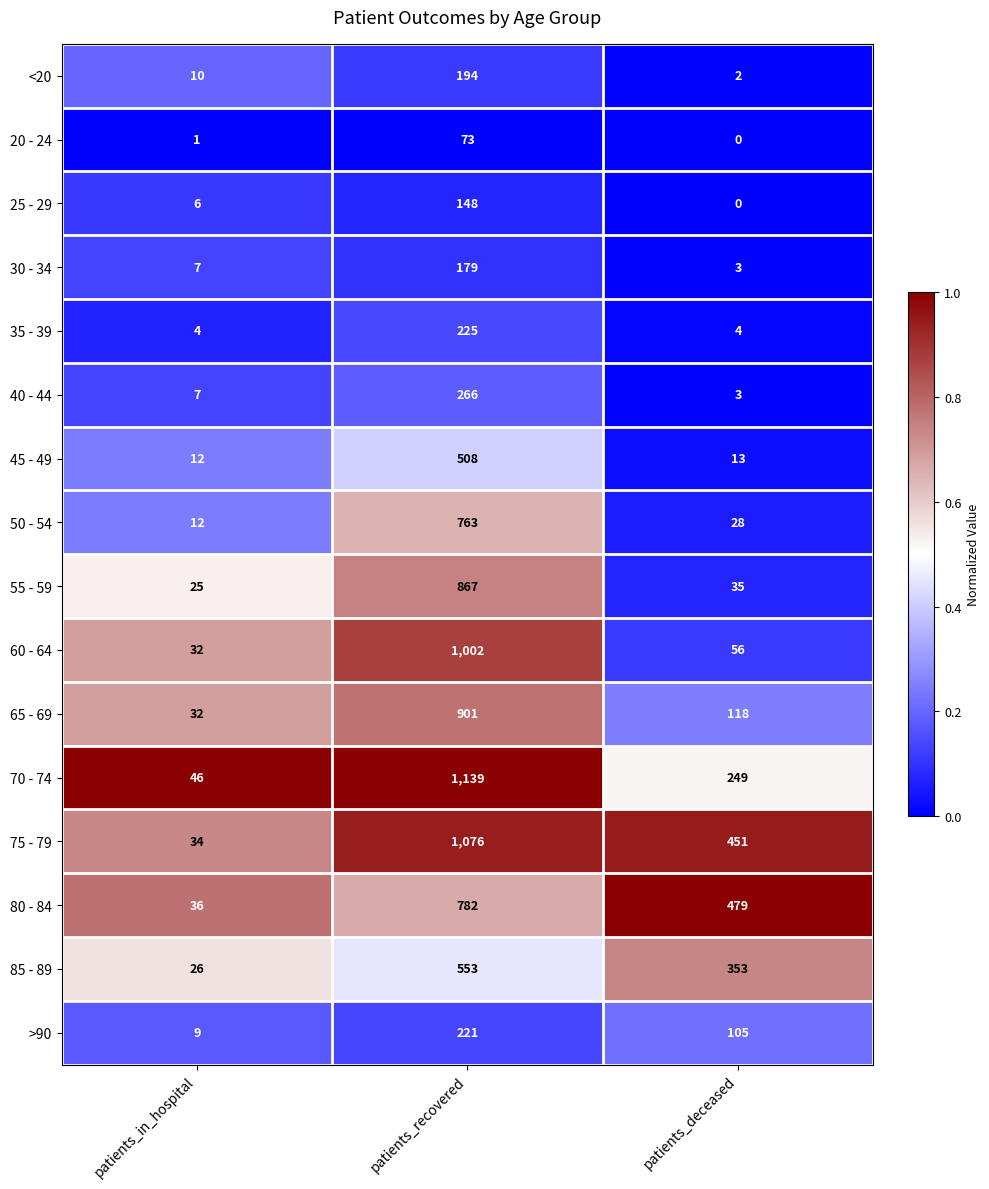

What is the difference between the maximum and second lowest values in the >90 series?

116